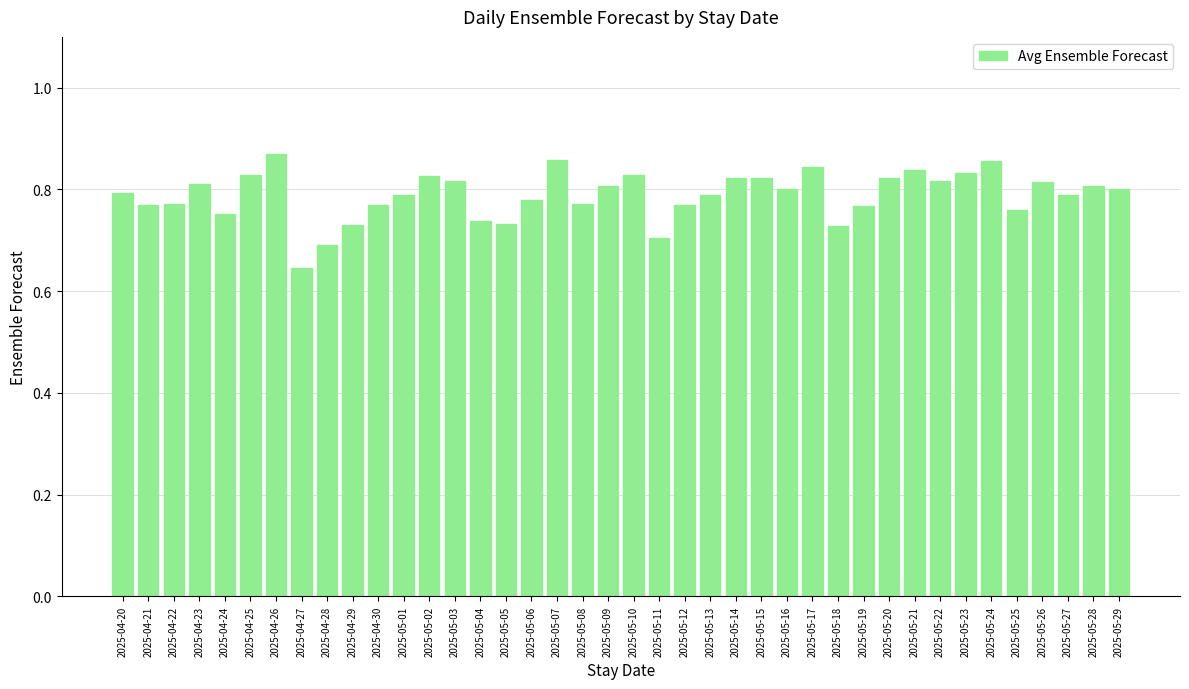

What is the label of the 5th bar from the left?

2025-04-24